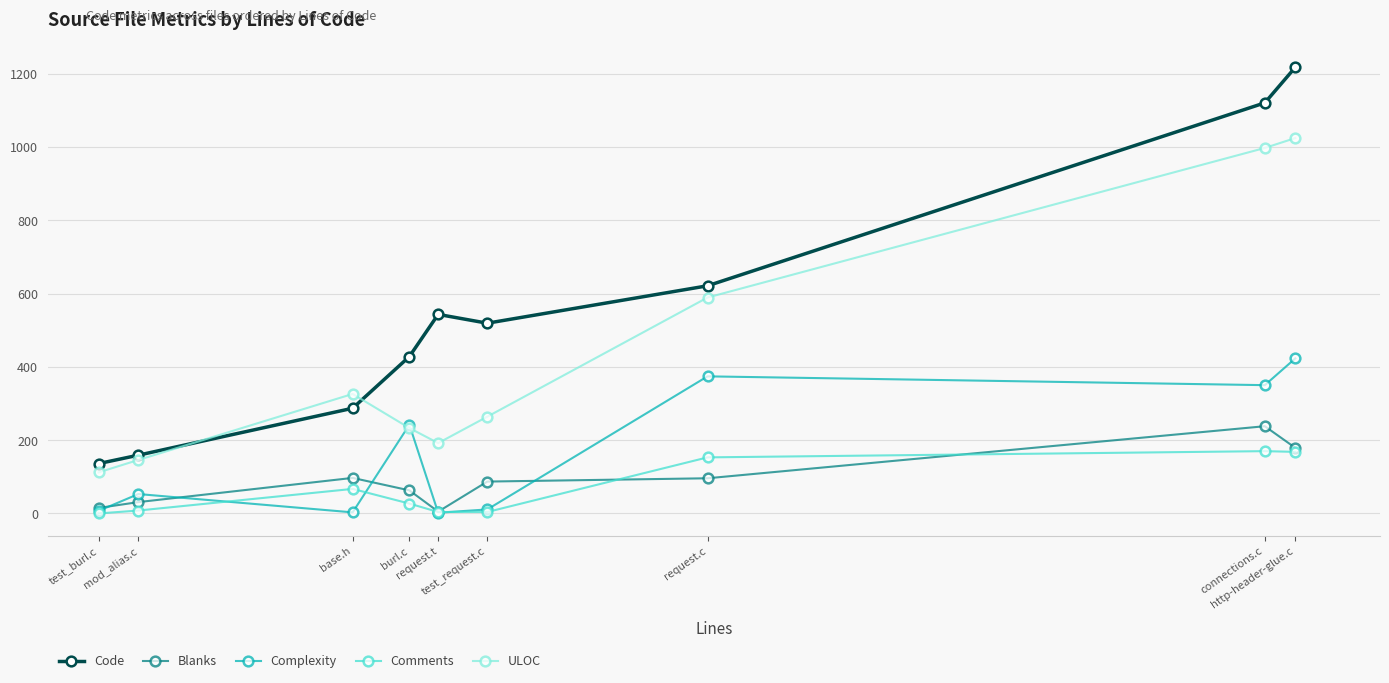

At which category does the chart reach its peak across all series?

http-header-glue.c